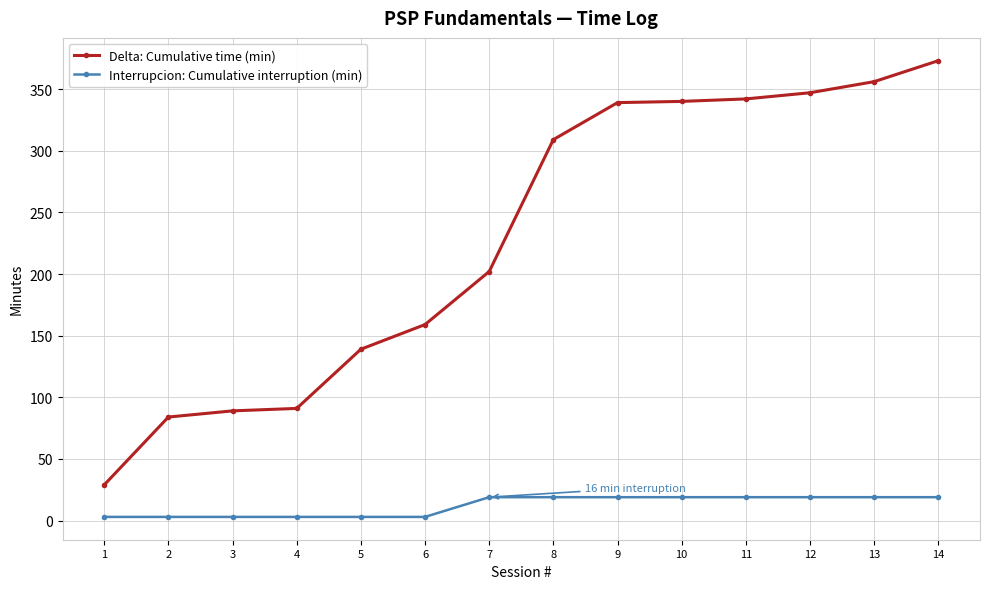

True or false: Delta: Cumulative time (min) and Interrupcion: Cumulative interruption (min) cross at least once.

False